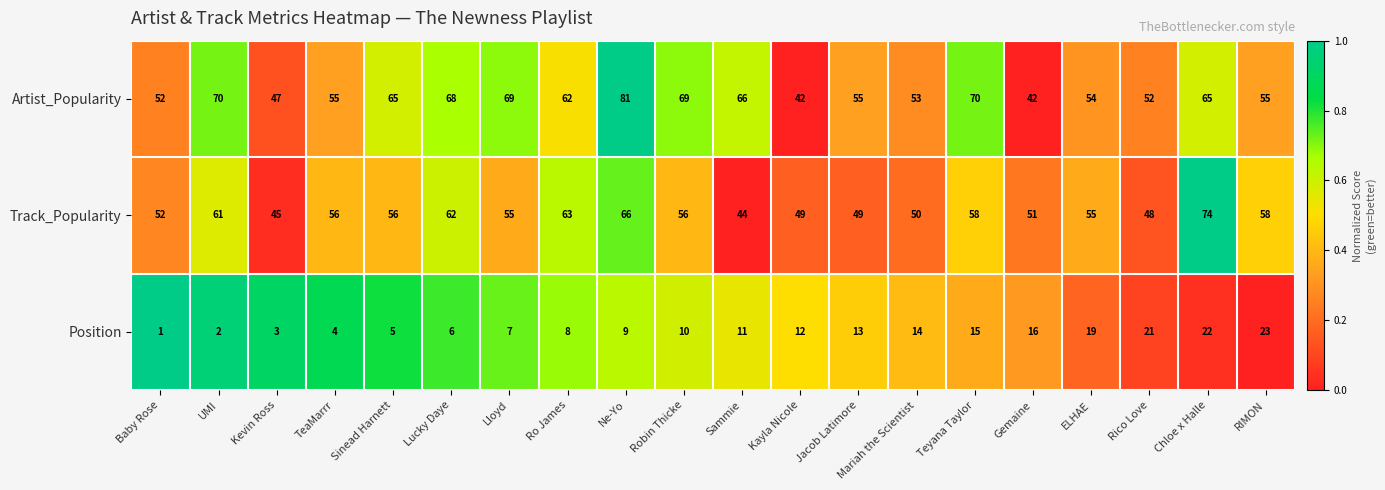

At which category does the chart reach its minimum across all series?

Baby Rose